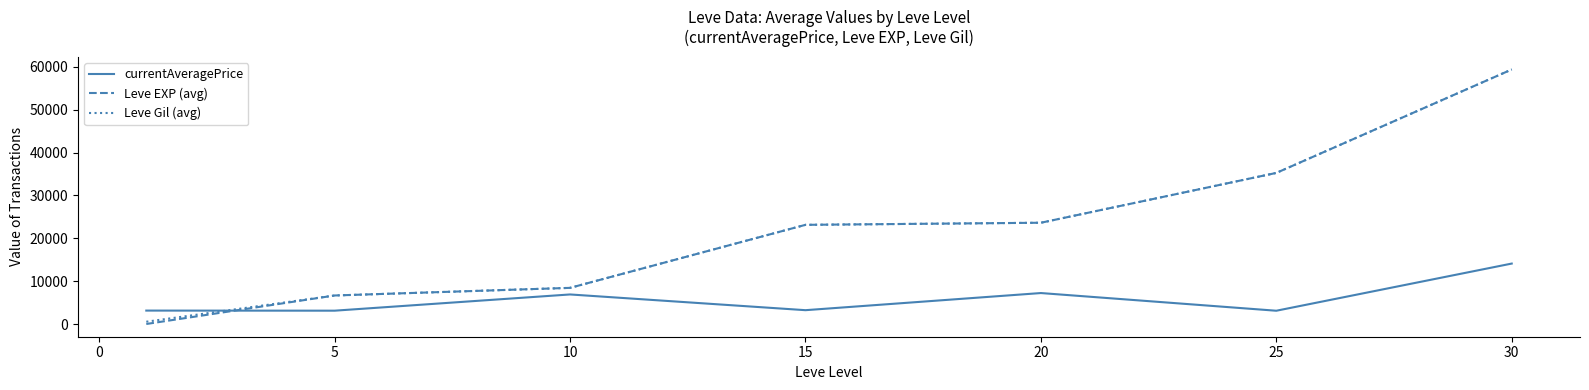

How many times do currentAveragePrice and Leve EXP (avg) cross each other?

1